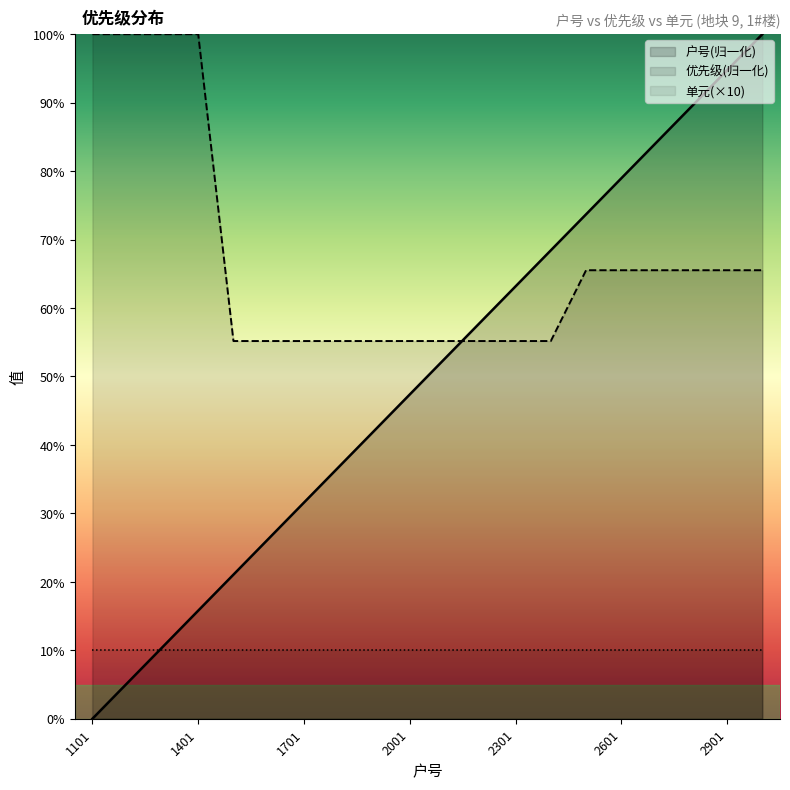

At which category is the sum across all series the highest?

3001